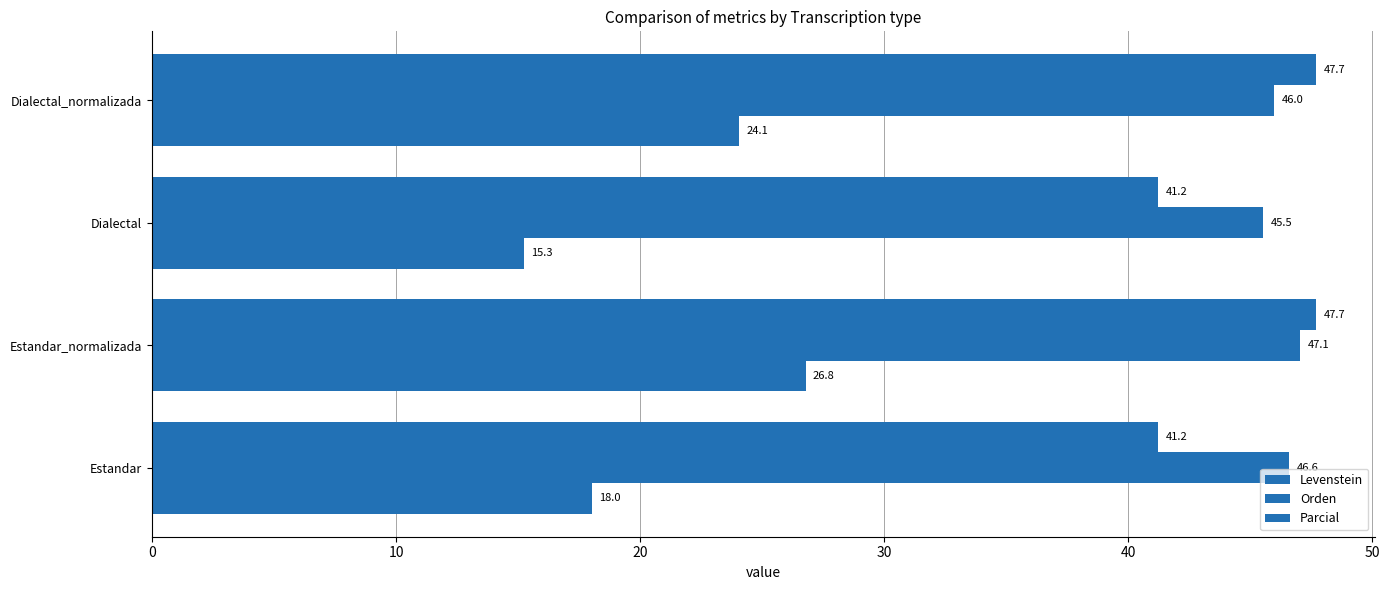

Reading left to right, transcribe all the data shown in this chart.

Levenstein: 18.0	26.8	15.3	24.1
Orden: 46.6	47.1	45.5	46.0
Parcial: 41.2	47.7	41.2	47.7